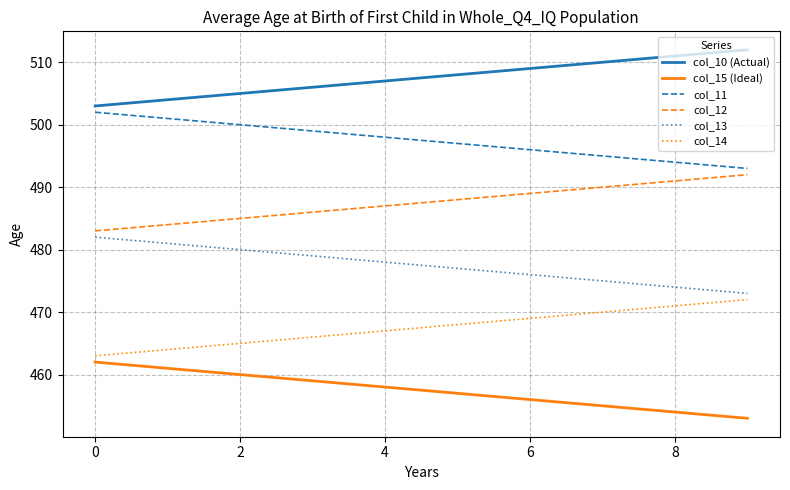

What is the difference between the maximum and minimum values in the col_12 series?

9.0